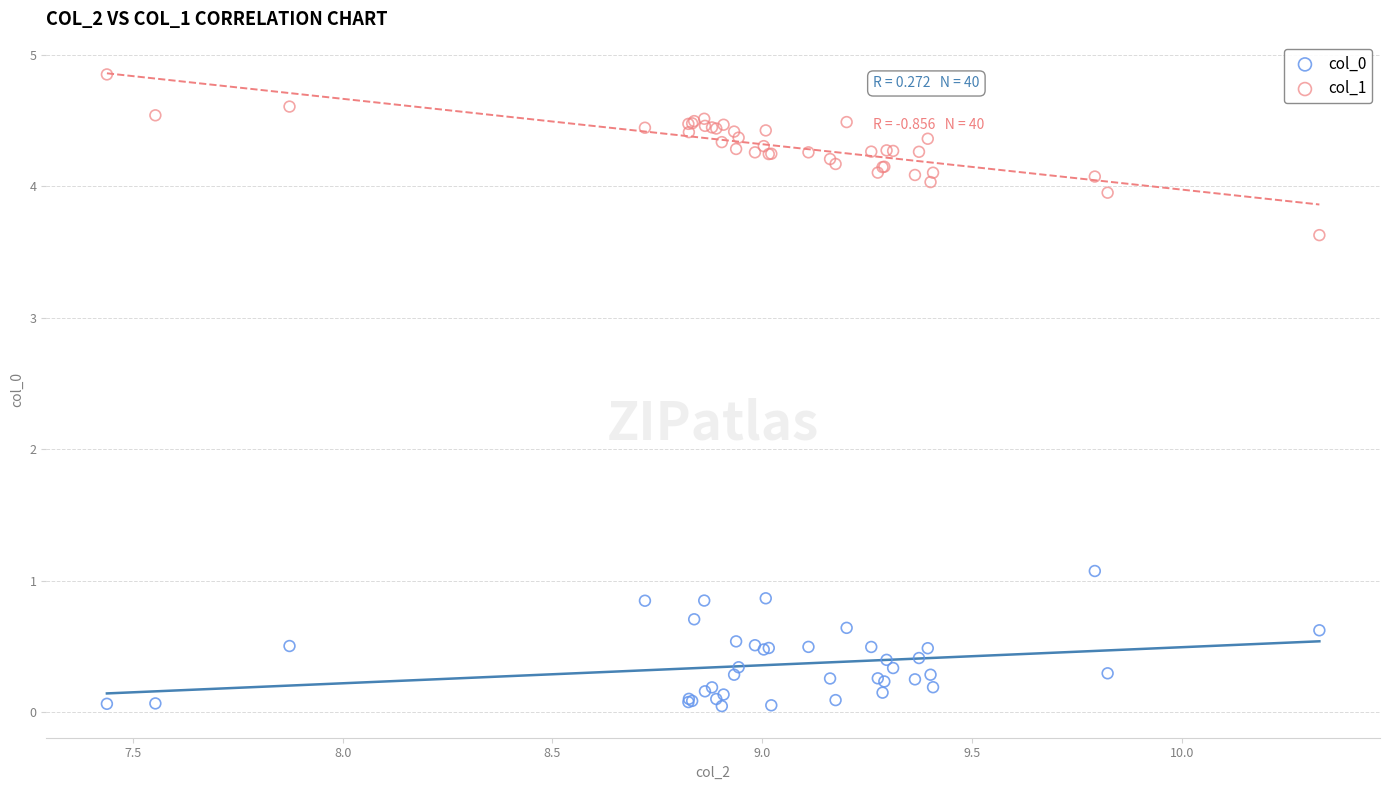

Which series reaches the maximum Y coordinate?

col_1